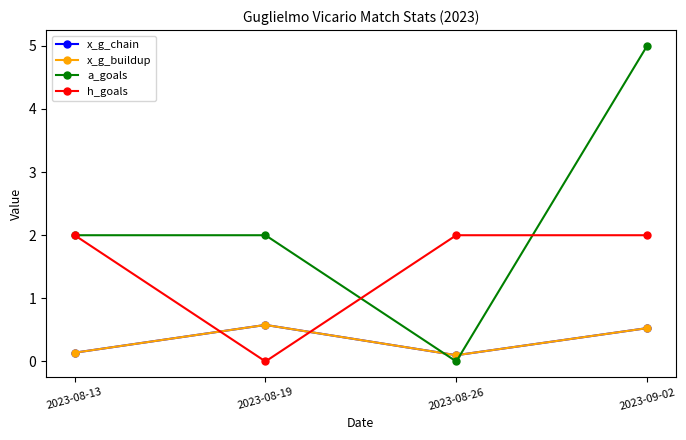

Does the chart have visible grid lines?

No